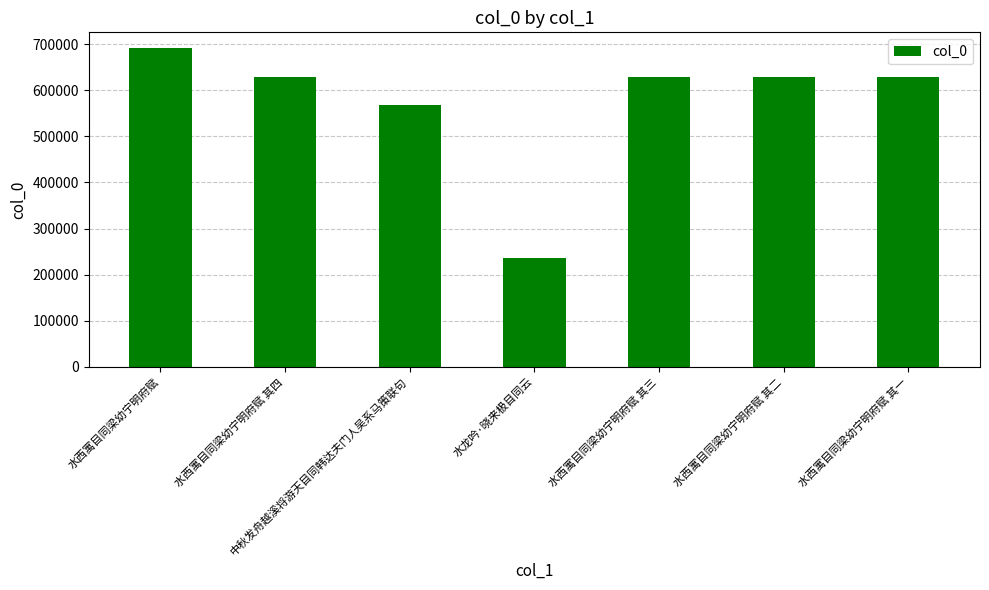

What is the label of the 1st bar from the left?

水西寓目同梁幼宁明府赋